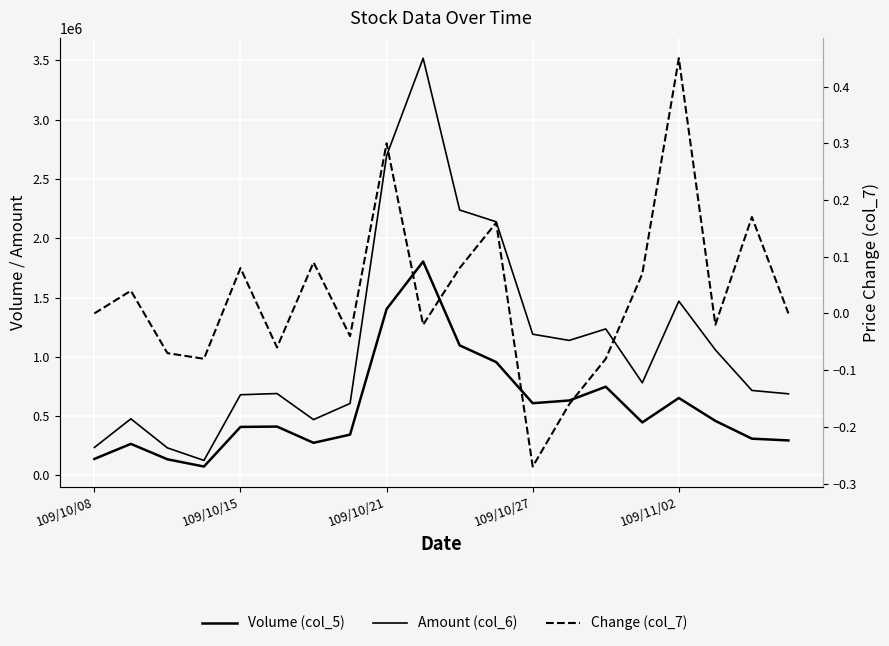

Reading left to right, list all the values displayed in this chart.

Volume (col_5): 139000.0	266000.0	136000.0	75000.0	409000.0	412000.0	275000.0	344000.0	1403000.0	1804000.0	1097000.0	956000.0	609000.0	632000.0	748000.0	447000.0	653000.0	460000.0	310000.0	295000.0
Amount (col_6): 235690.0	477250.0	232200.0	126550.0	680400.0	690570.0	470700.0	606940.0	2696450.0	3518460.0	2238580.0	2139150.0	1190950.0	1138760.0	1235700.0	781320.0	1469690.0	1059060.0	716820.0	688230.0
Change (col_7): 0.0	0.0	-0.1	-0.1	0.1	-0.1	0.1	-0.0	0.3	-0.0	0.1	0.2	-0.3	-0.2	-0.1	0.1	0.5	-0.0	0.2	0.0